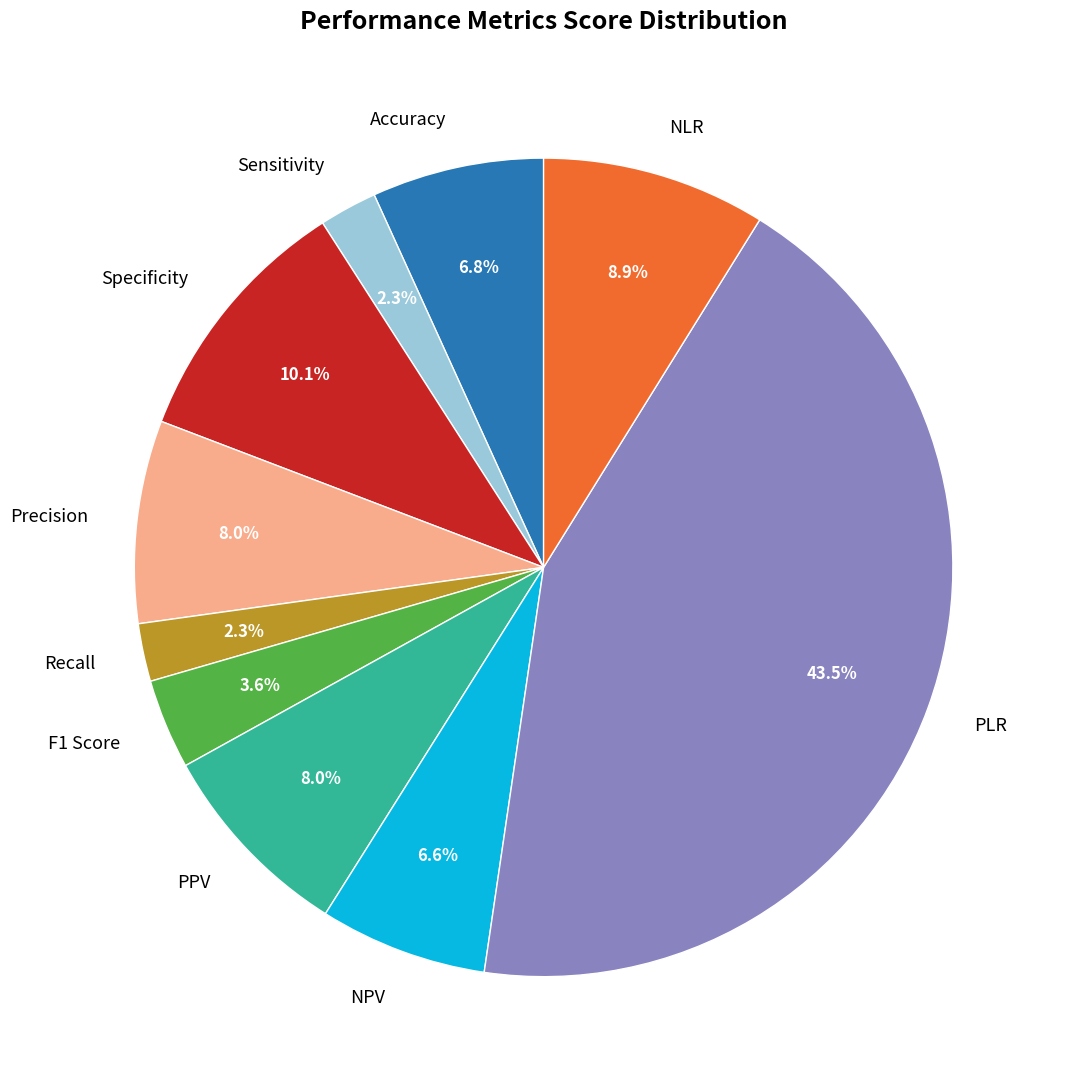

Is the sum of NPV and PPV greater than half?

No